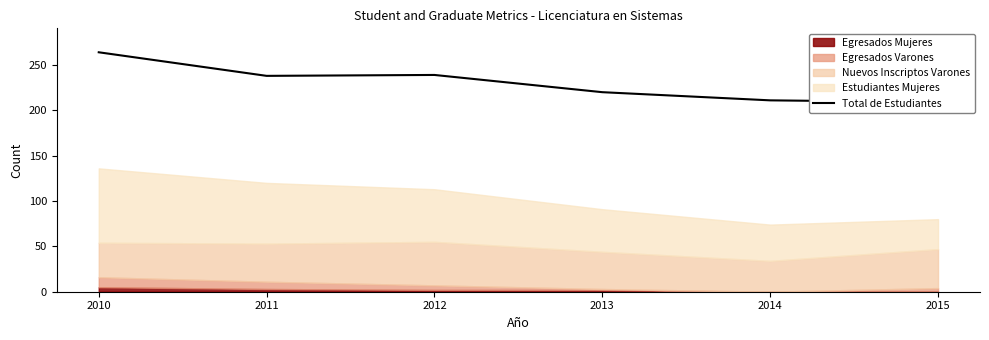

What is the difference between the values at 2011 and 2015?

29